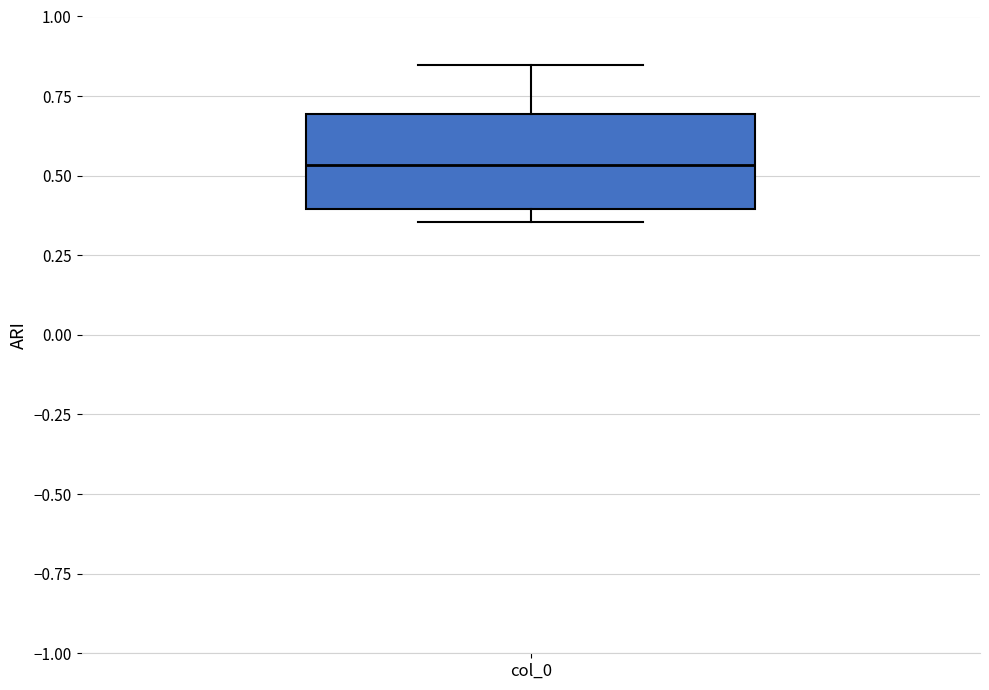

Transcribe this box plot: give where the median line is, the range the box spans, and where the two whiskers end, as read against the y-axis. The values are not printed on the chart, so give them approximately, as read against the axis.

median 0.55, box 0.40 to 0.70, whiskers 0.35 to 0.85